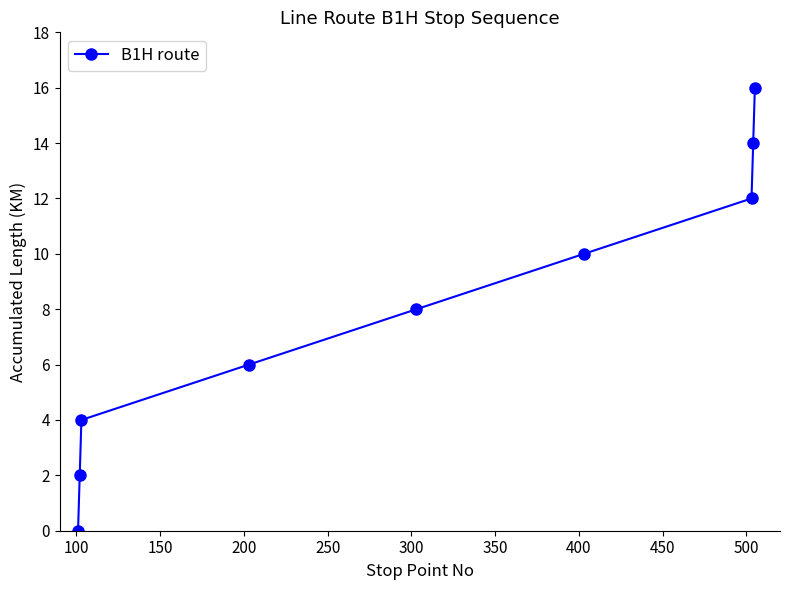

How many lines are shown in the chart?

1